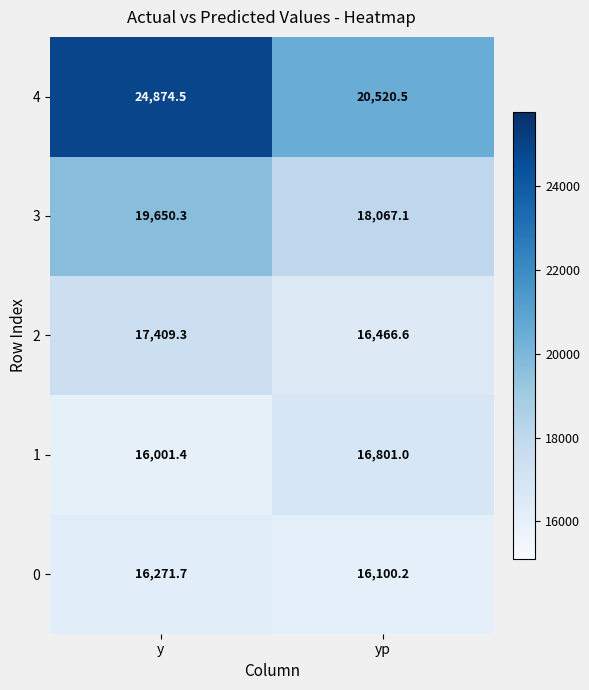

Which series changed the most between y and yp?

4